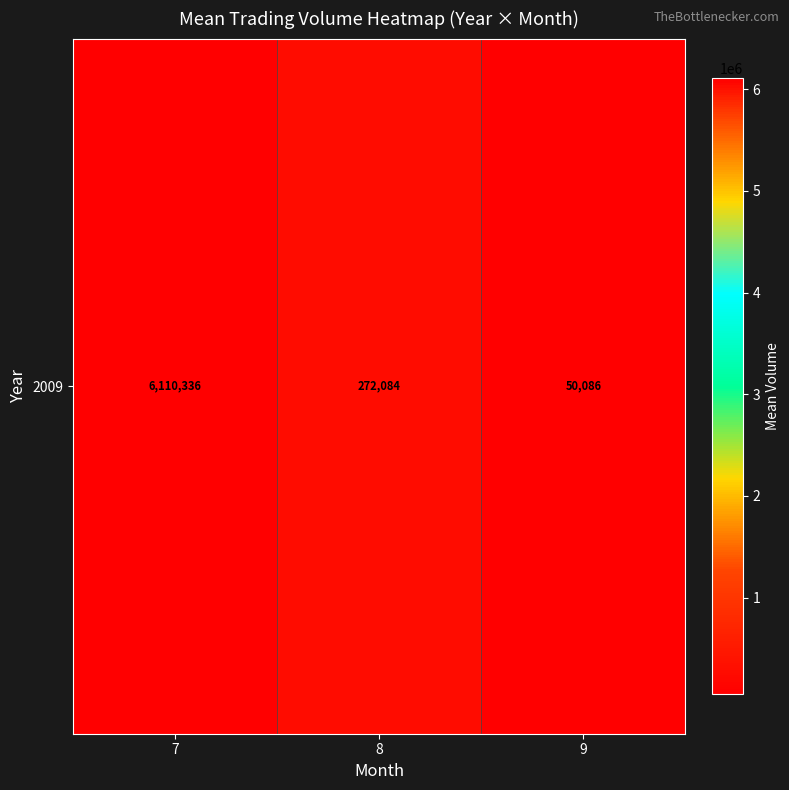

At which label is the value closest to 3080211?

8